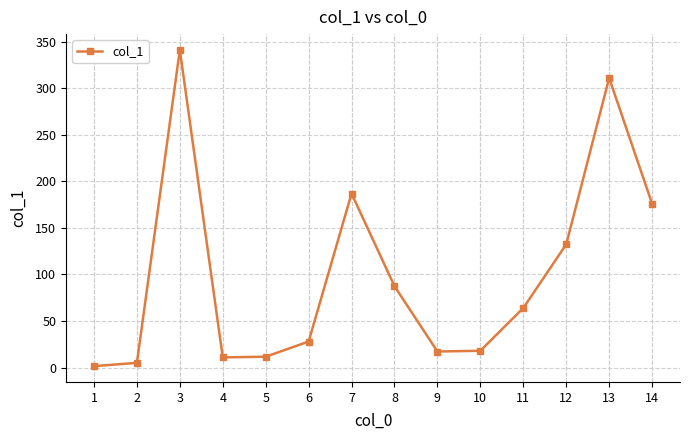

What is the change in value from 1 to 9?

+15.7